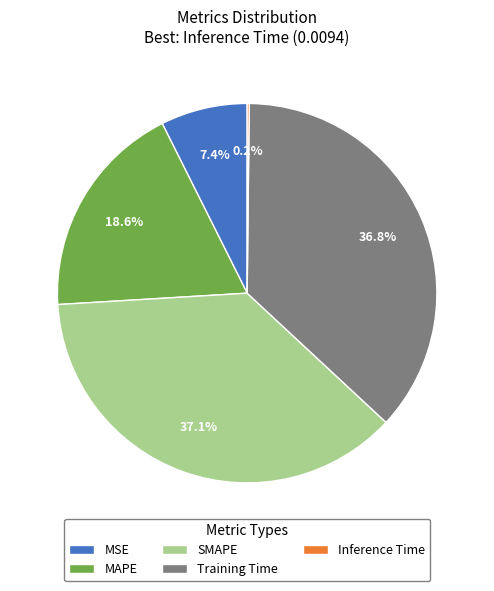

How much of the chart is everything except MSE?

92.6%